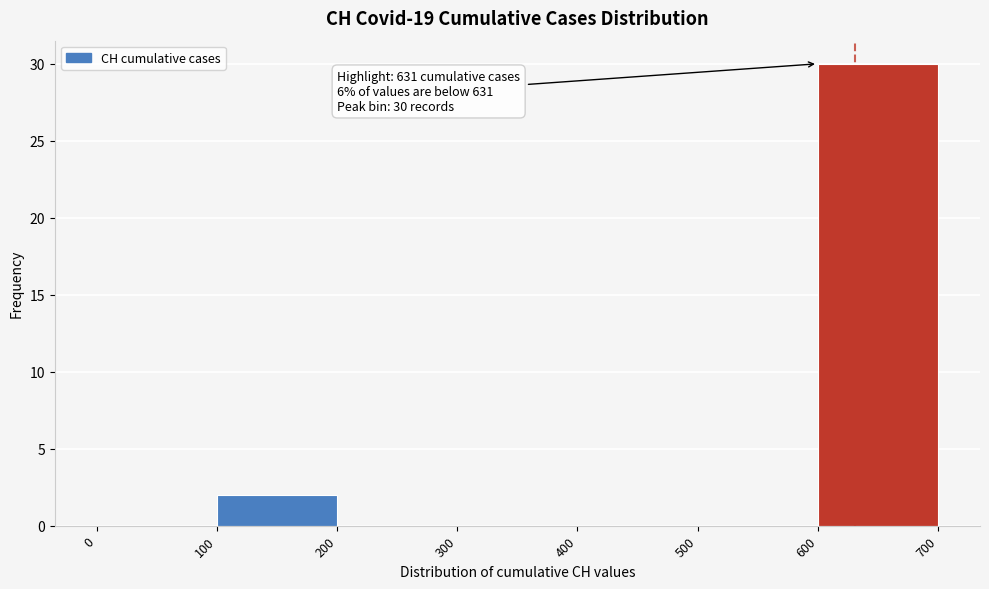

Which range on the x-axis has the tallest bar?

600 to 700